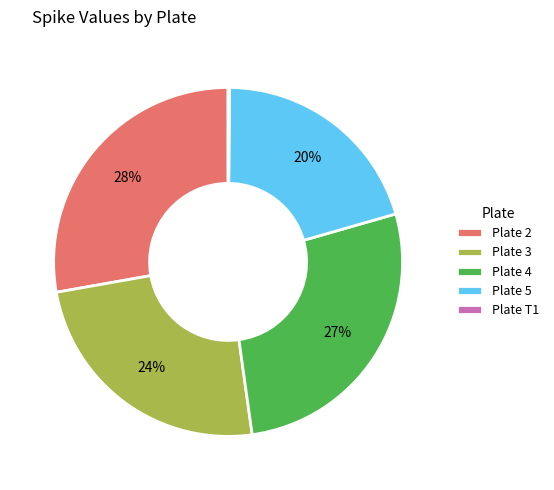

Is the sum of Plate 5 and Plate 2 greater than half?

No